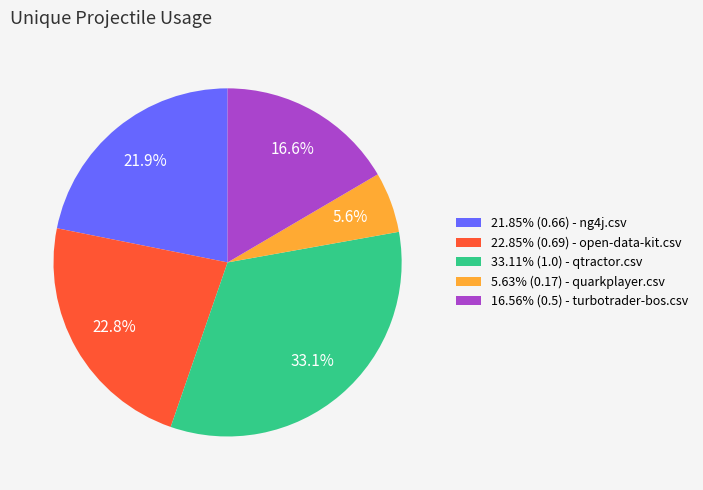

To the nearest percent, what is the average slice percentage?

20%